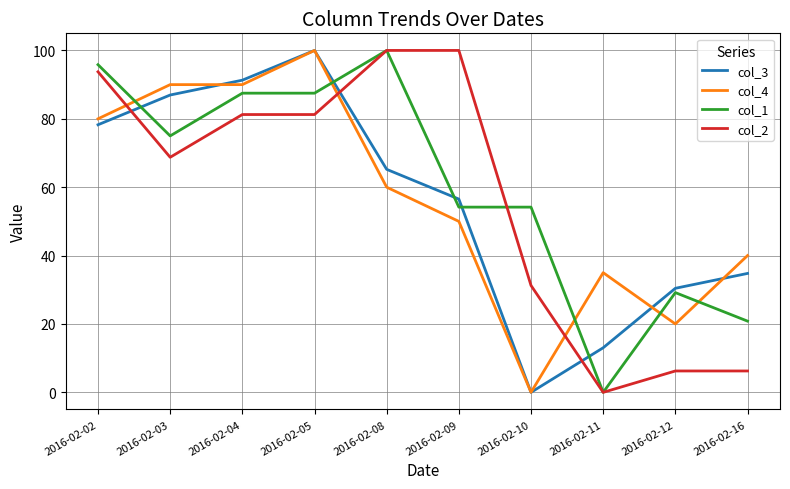

Is it true that col_3 equals 31.4 at 2016-02-08?

False